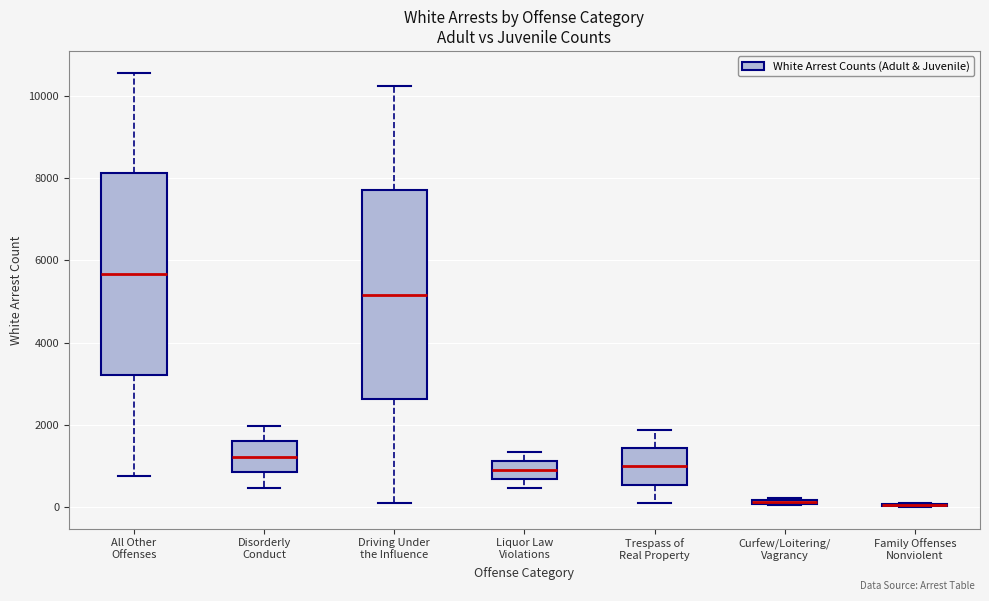

Where is the upper edge of the box for Liquor Law Violations on the y-axis? The values are not printed on the chart, so give them approximately, as read against the axis.

1200